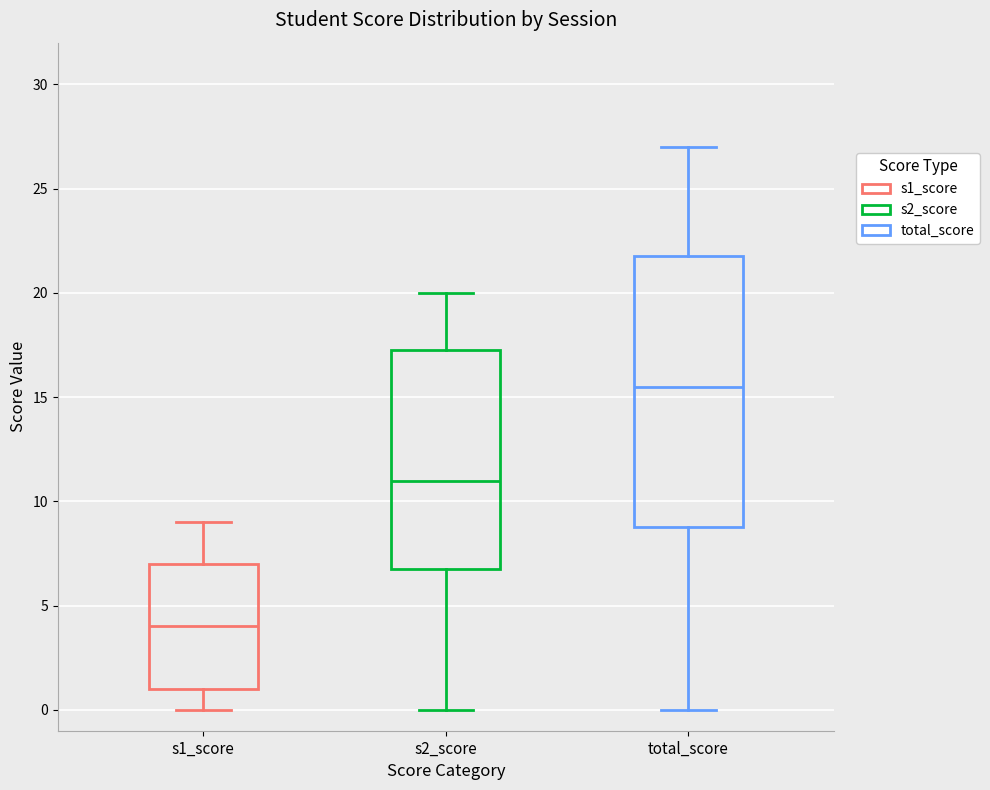

Where is the lower edge of the box for s2_score on the y-axis? The values are not printed on the chart, so give them approximately, as read against the axis.

7.0